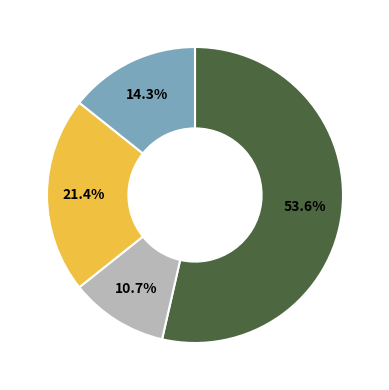

Is there a majority slice in this chart?

Yes